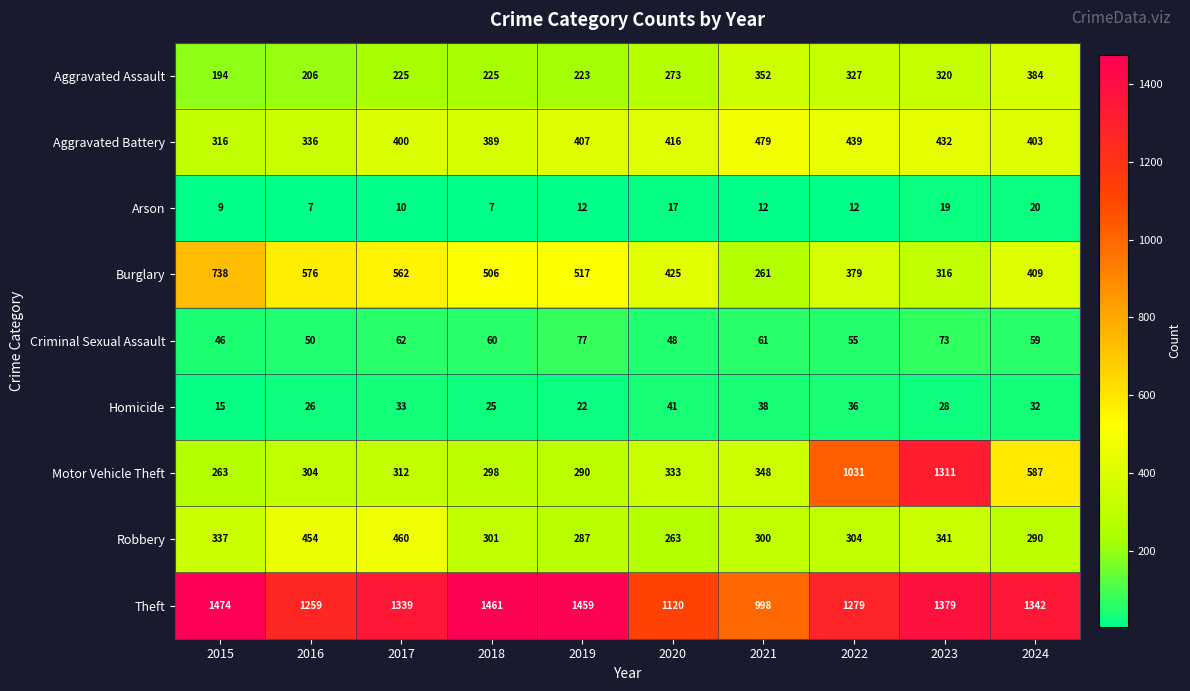

Is the value of Theft at 2015 greater than the value of Aggravated Assault at 2022?

Yes